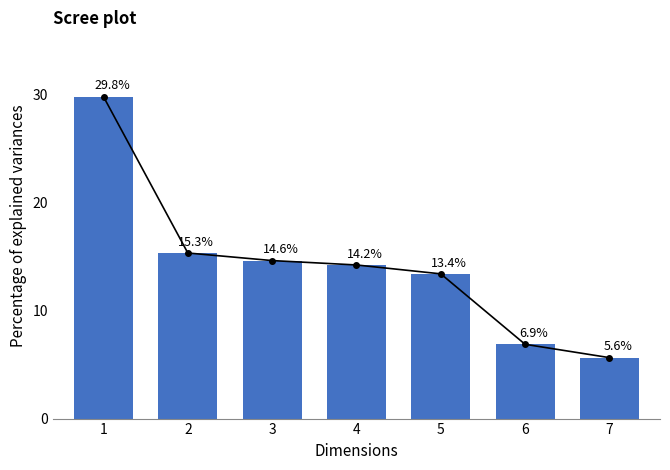

Does the chart contain any negative values?

No